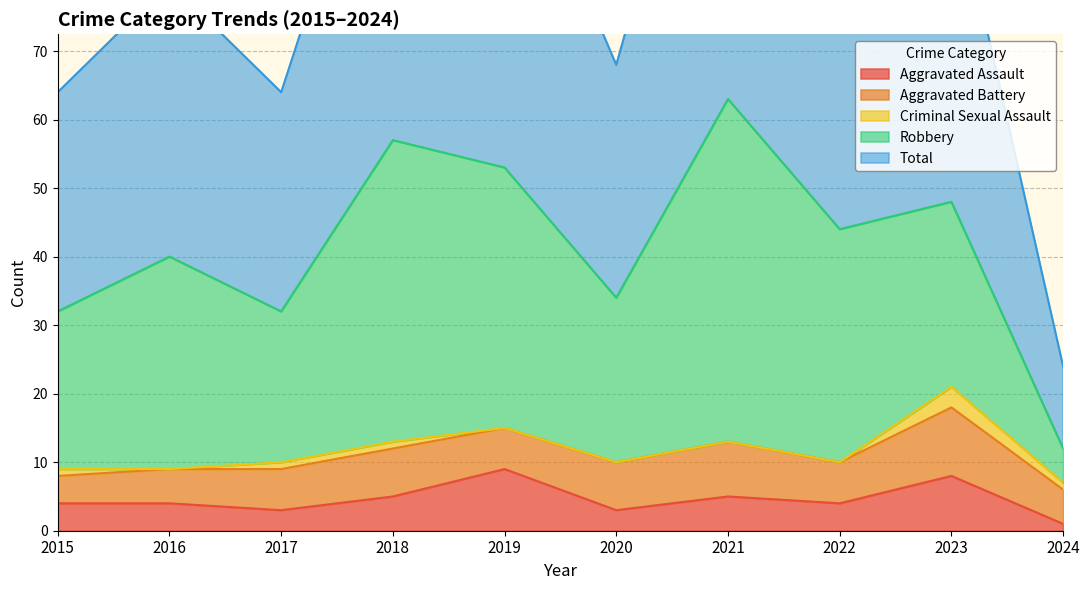

What are all the series names shown in the legend?

Aggravated Assault, Aggravated Battery, Criminal Sexual Assault, Robbery, Total